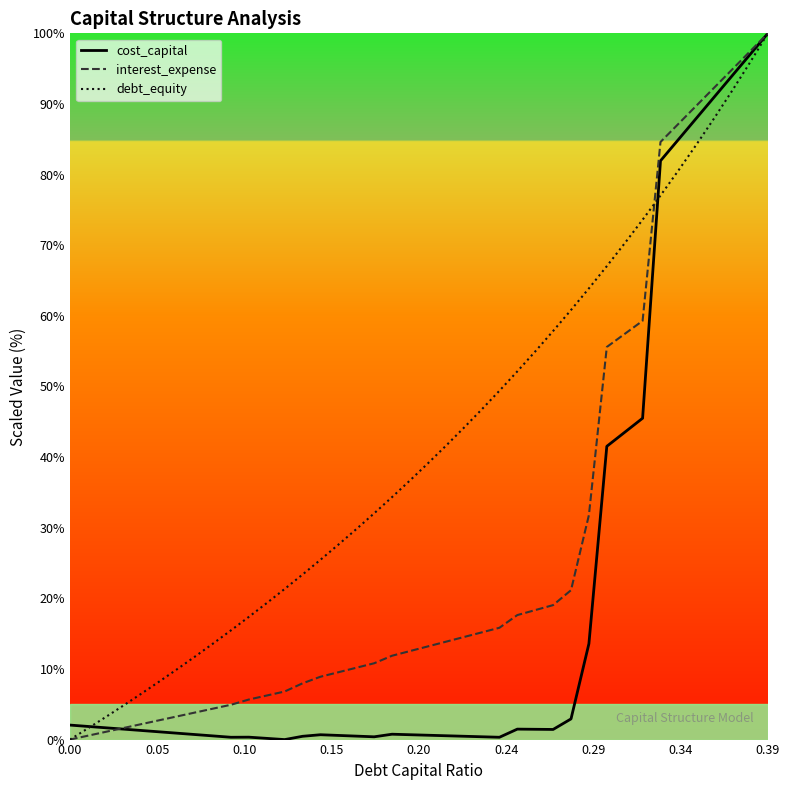

True or false: interest_expense has more than 0 points higher than both neighbors.

False